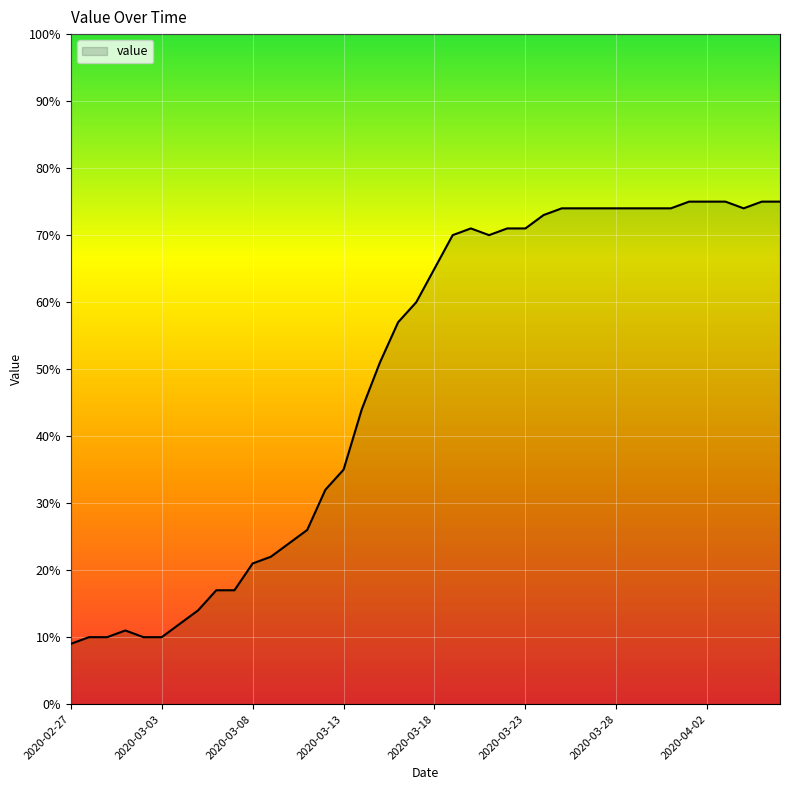

What is the minimum value shown in the chart?

9.0